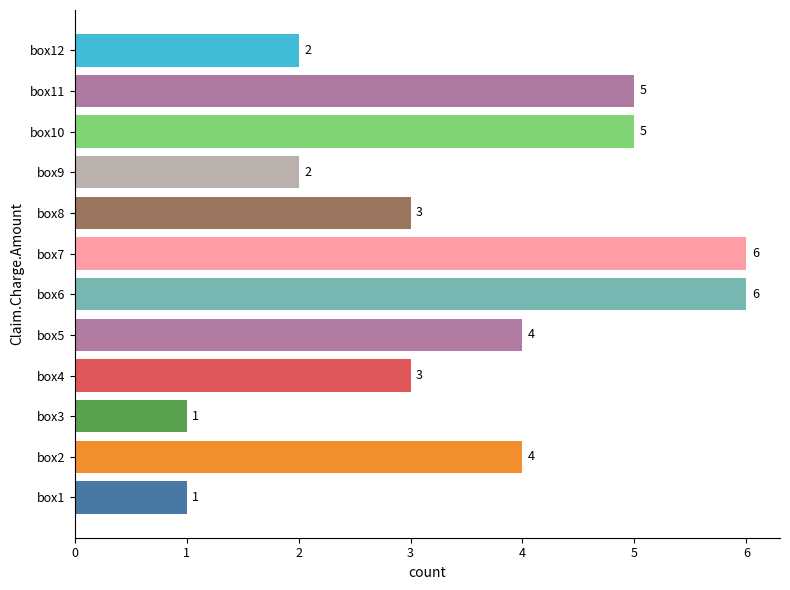

Count the number of data series in this chart.

1